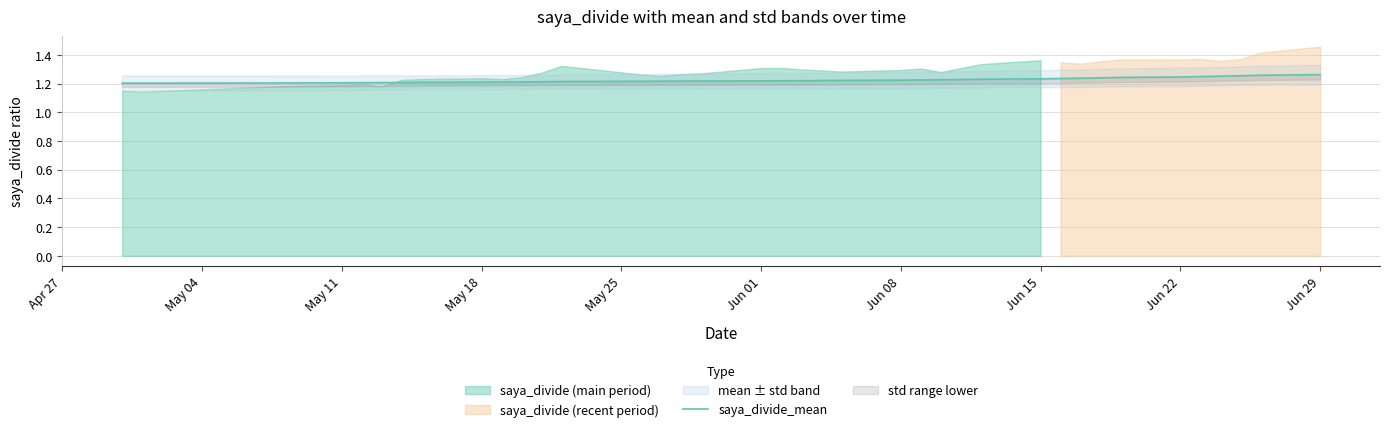

The value at May 11 is 1.2. True or false?

True